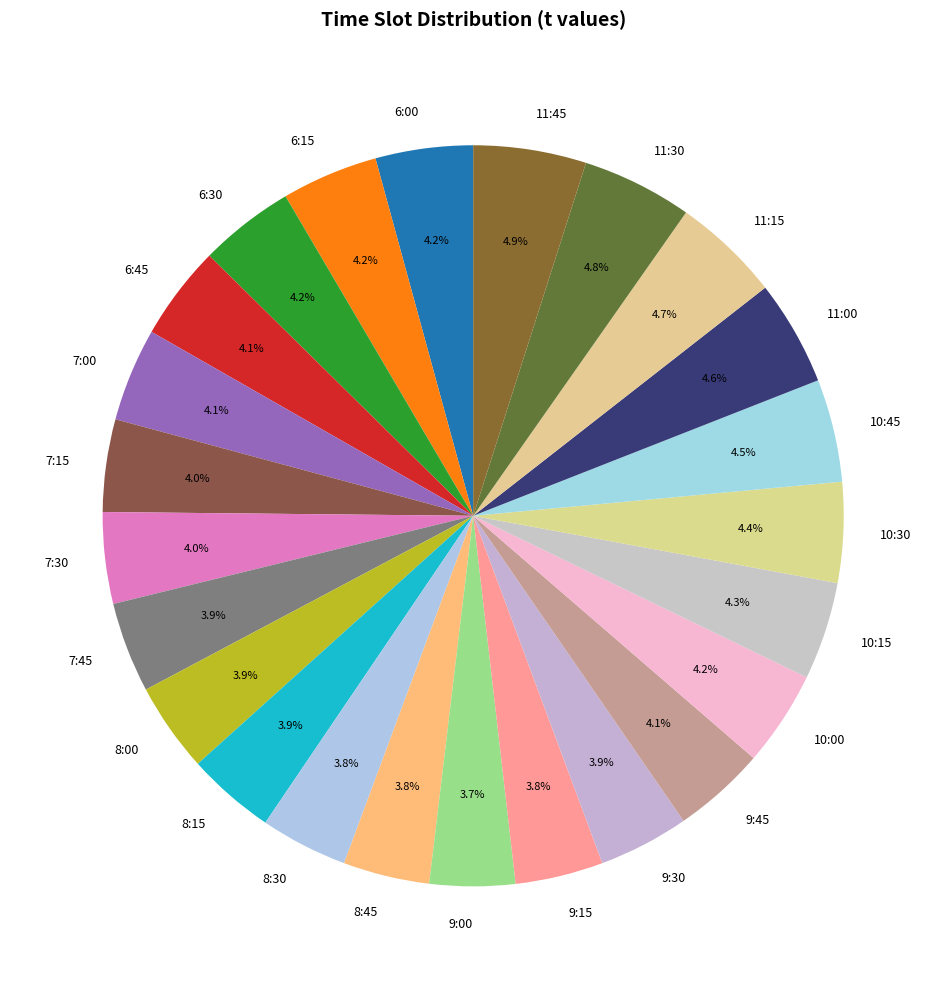

Count the number of slices in the pie.

24